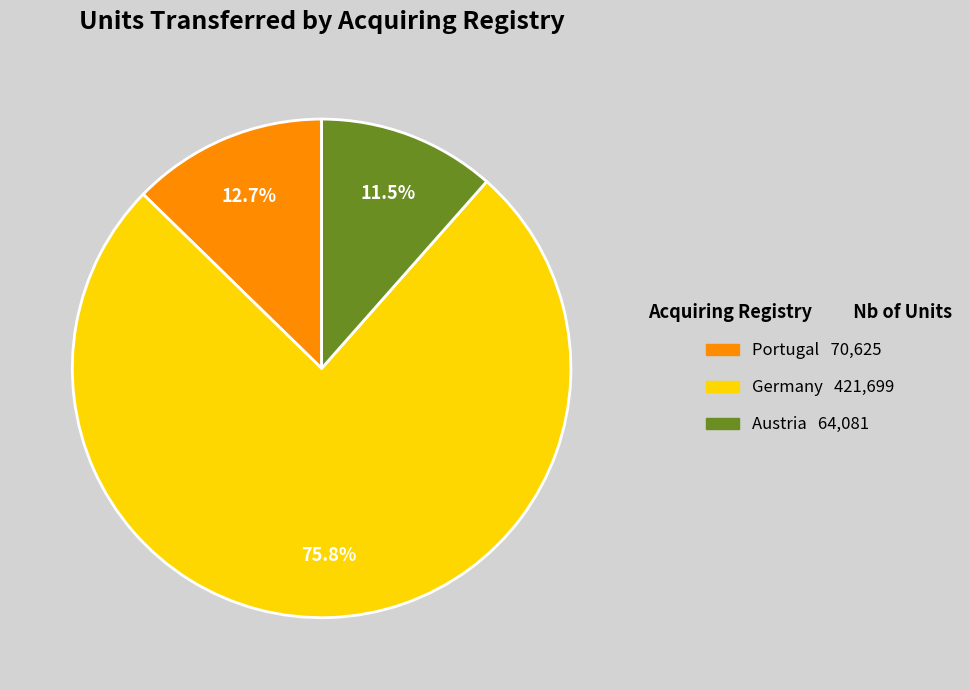

Is there a majority slice in this chart?

Yes